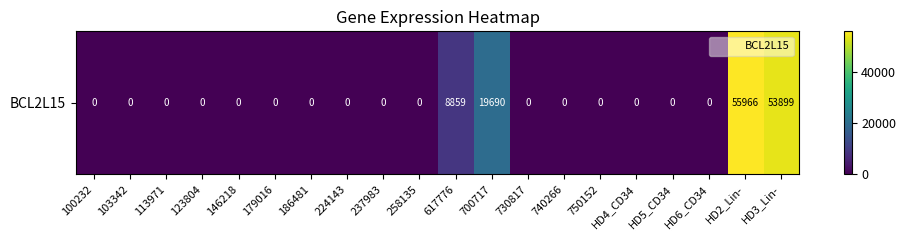

Reading left to right, list all the values displayed in this chart.

0	0	0	0	0	0	0	0	0	0	8859	19690	0	0	0	0	0	0	55966	53899